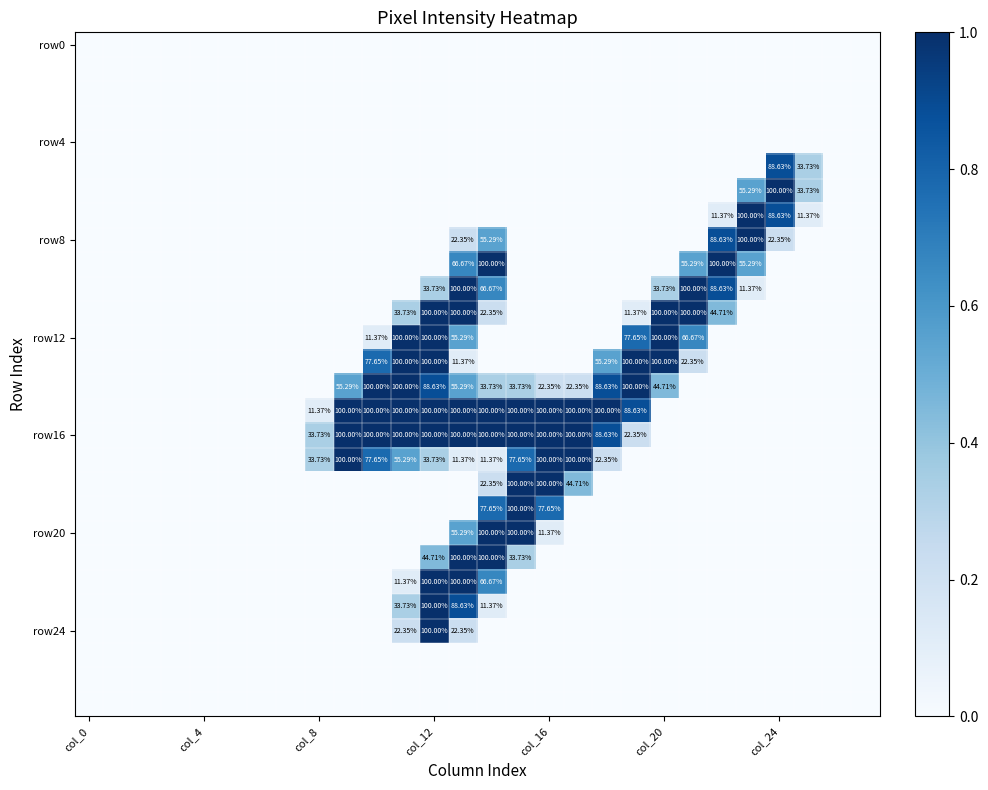

Which has a higher value, 22 or 11?

22